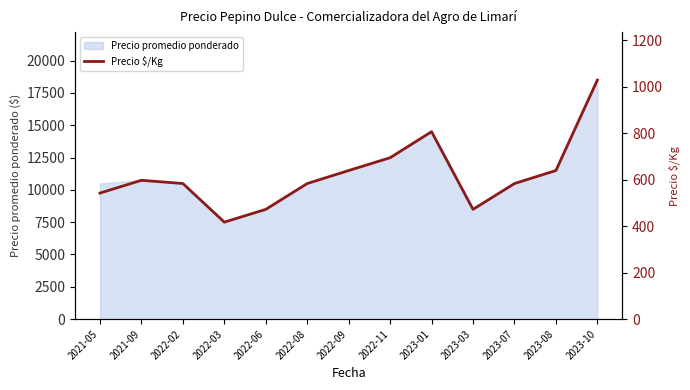

What is the label of the 8th point from the right?

2022-08